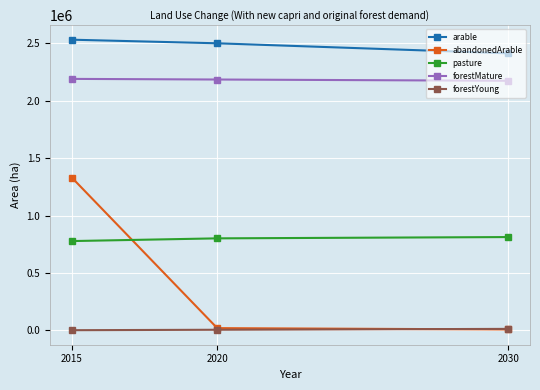

What is the spread (max minus min) of values at 2015?

2528656